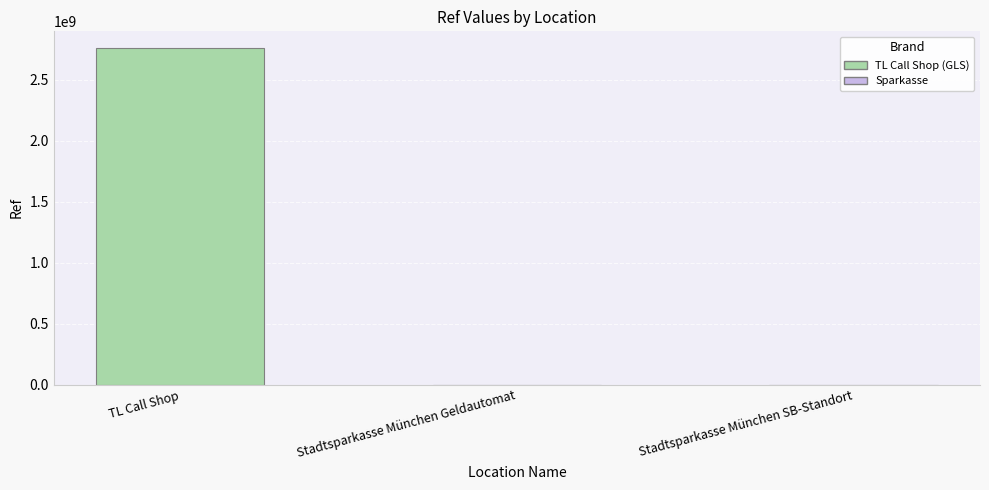

How many categories are shown in the chart?

3